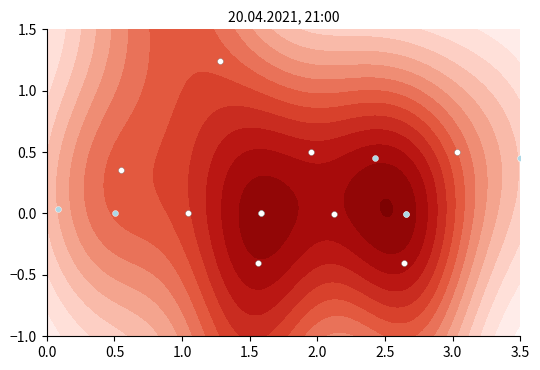

Which series has the widest spread of values?

x